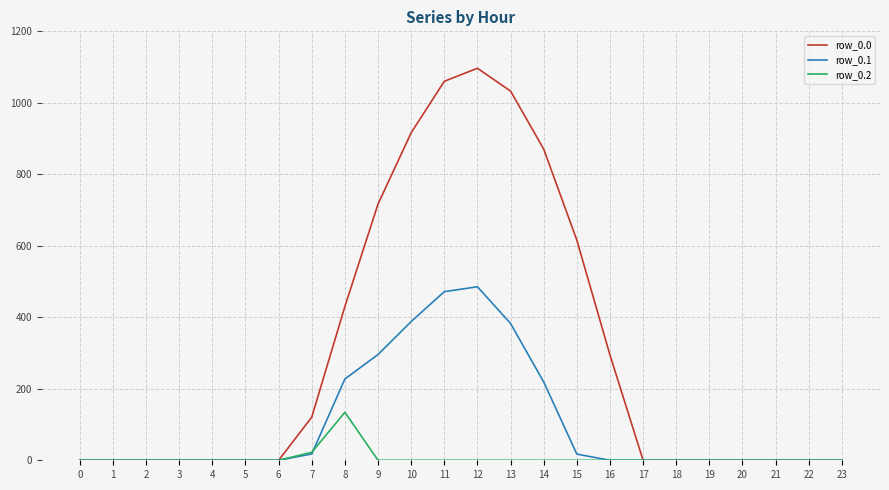

What is the difference between the second highest and second lowest values in the row_0.1 series?

471.7